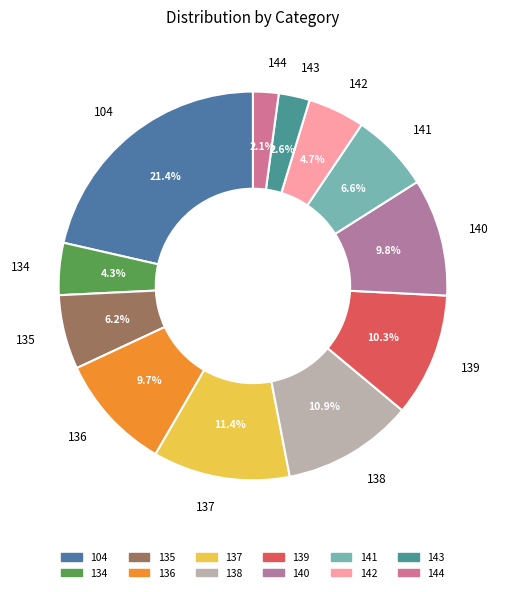

What percentage is NOT represented by 141?

93.4%